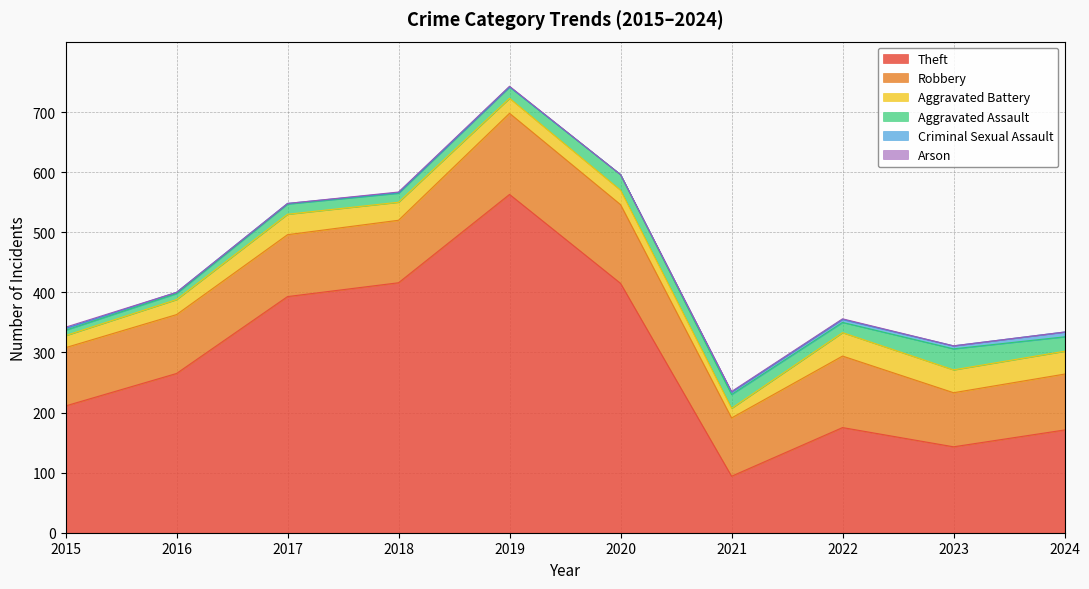

What is the lowest value of the Robbery series?

90